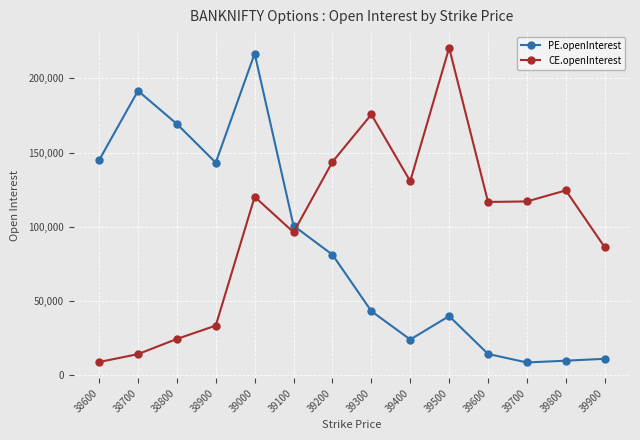

True or false: PE.openInterest and CE.openInterest intersect in this chart.

True